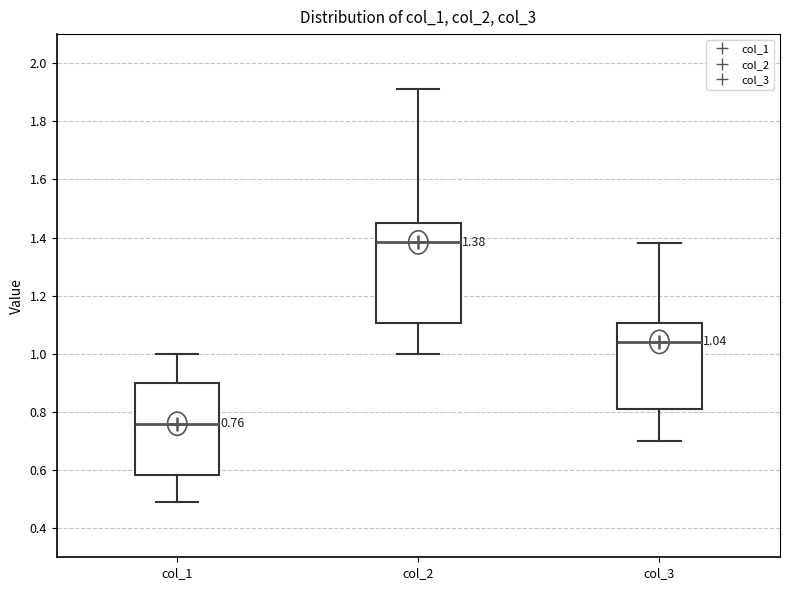

Which box's median line is the highest?

col_2